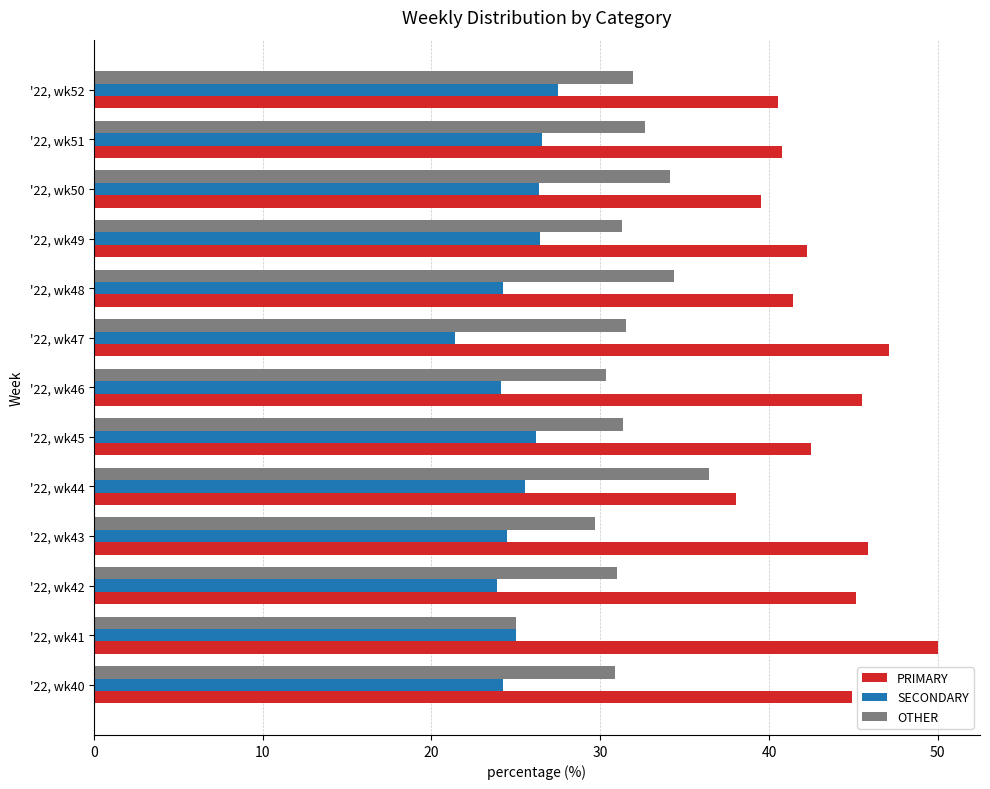

What are all the series names shown in the legend?

PRIMARY, SECONDARY, OTHER